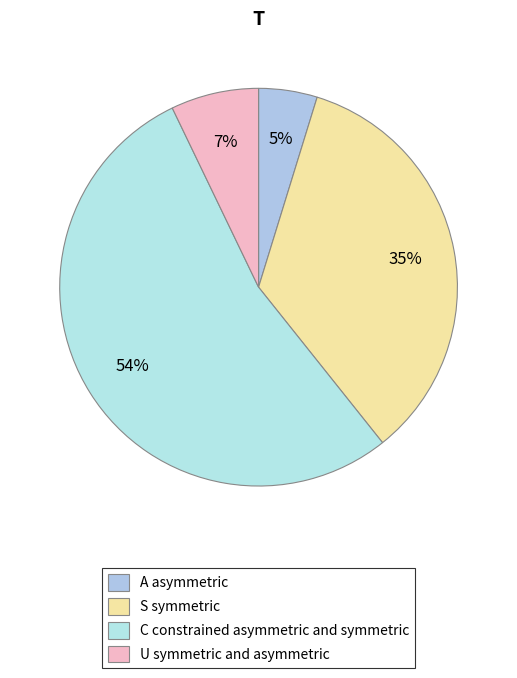

Which category has the smallest portion of the pie?

A asymmetric